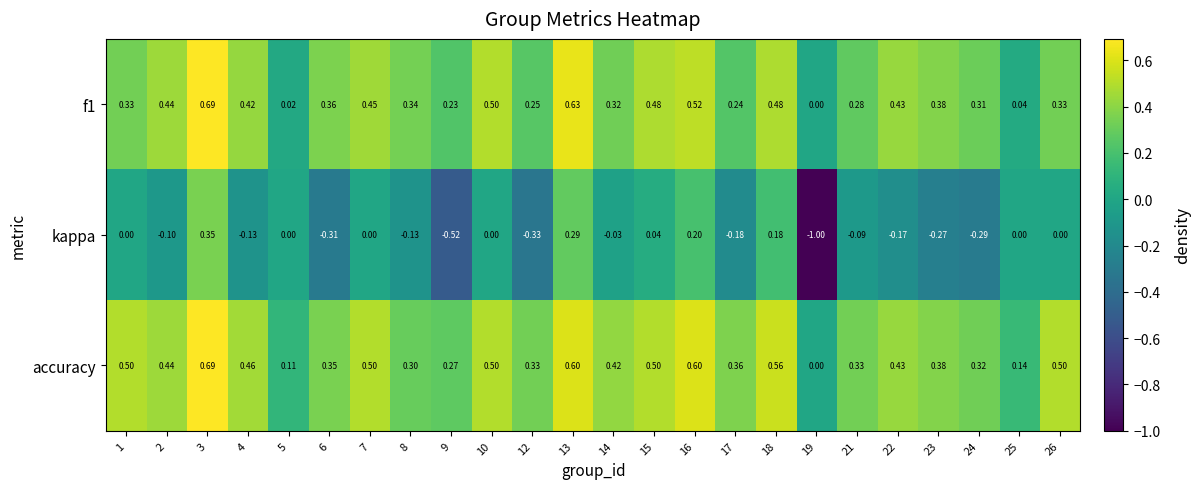

Which series has the widest spread of values?

kappa